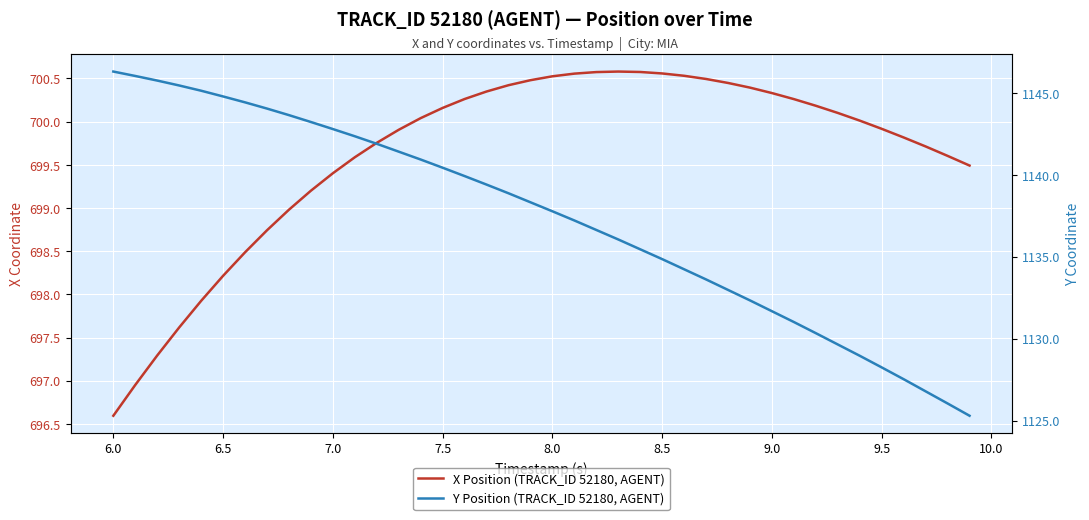

Which series has the largest total across all categories?

Y Position (TRACK_ID 52180, AGENT)